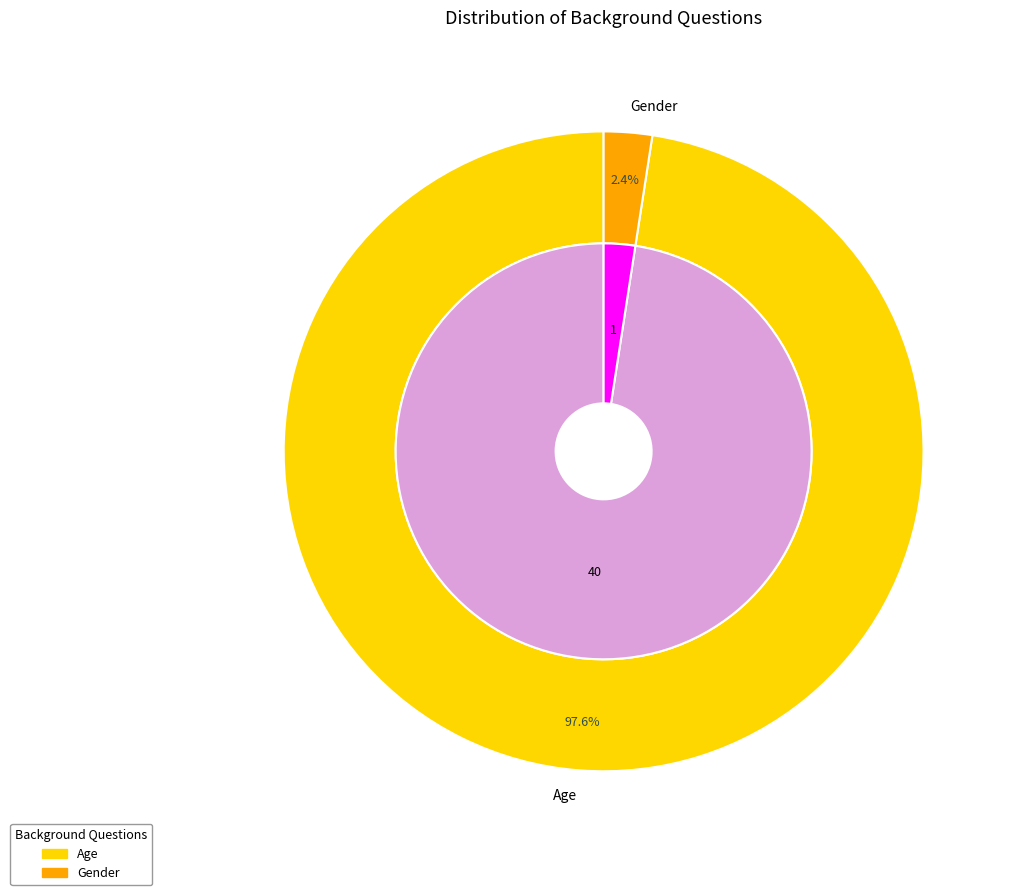

Rank the categories by value from highest to lowest.

Age, Gender